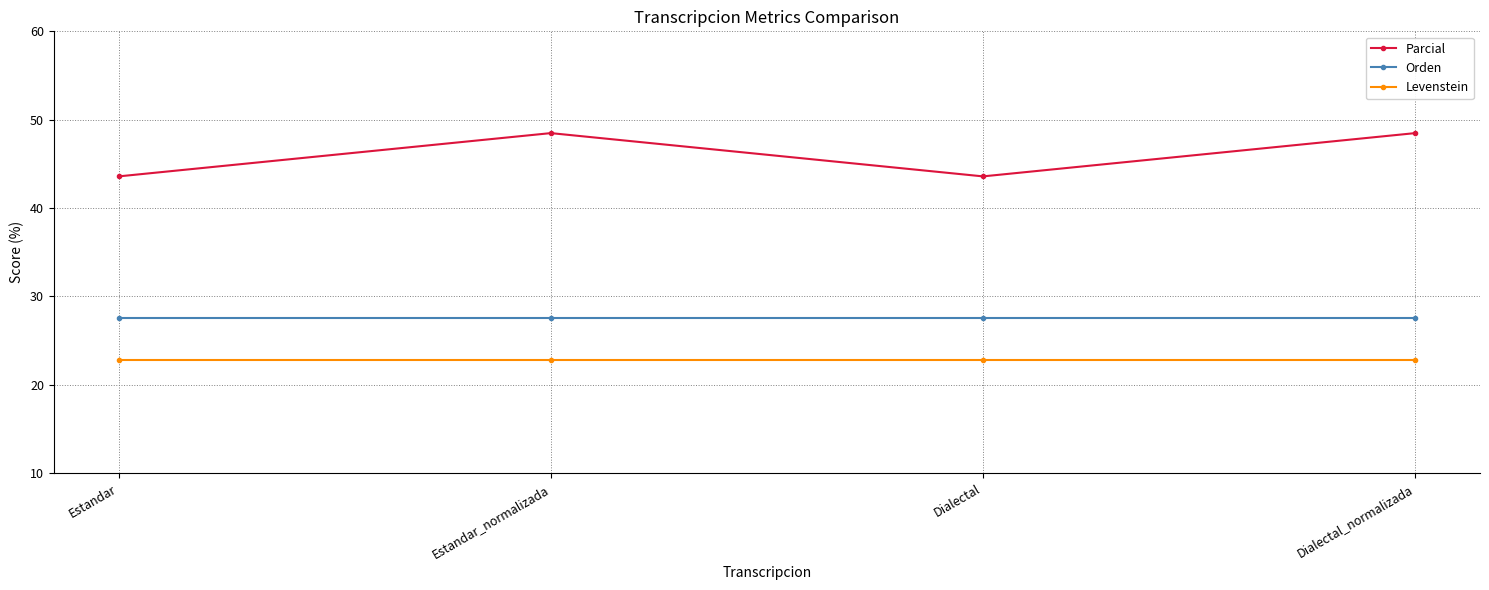

What is the approximate value of Levenstein at Dialectal_normalizada?

22.8